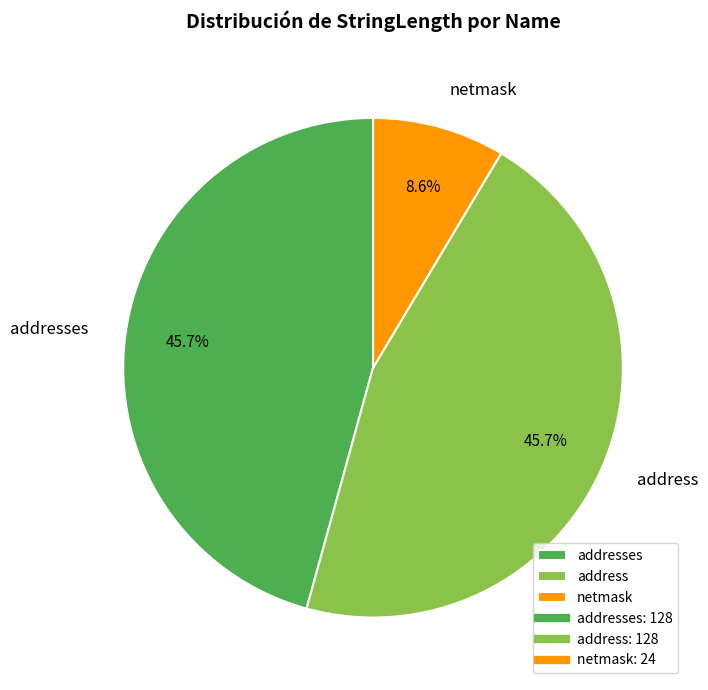

Approximately how many times larger is the value at addresses compared to netmask?

5.3